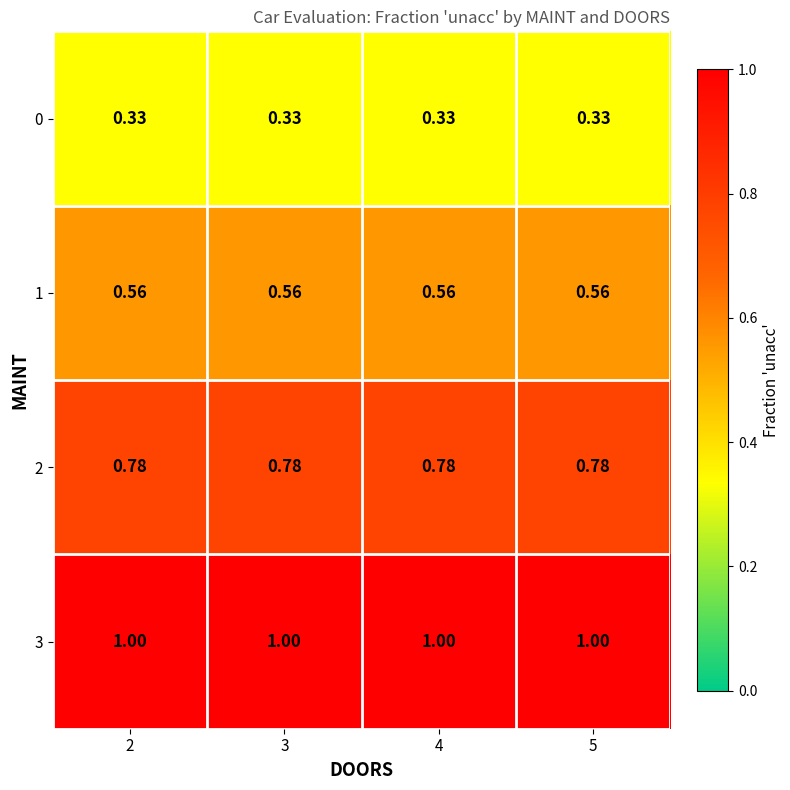

How many series are shown in this chart?

4